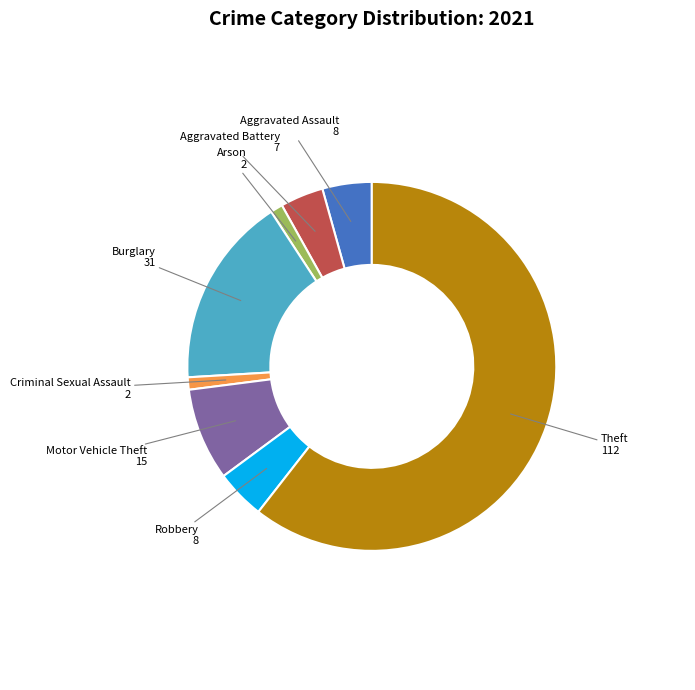

Is Robbery the majority of the pie?

No